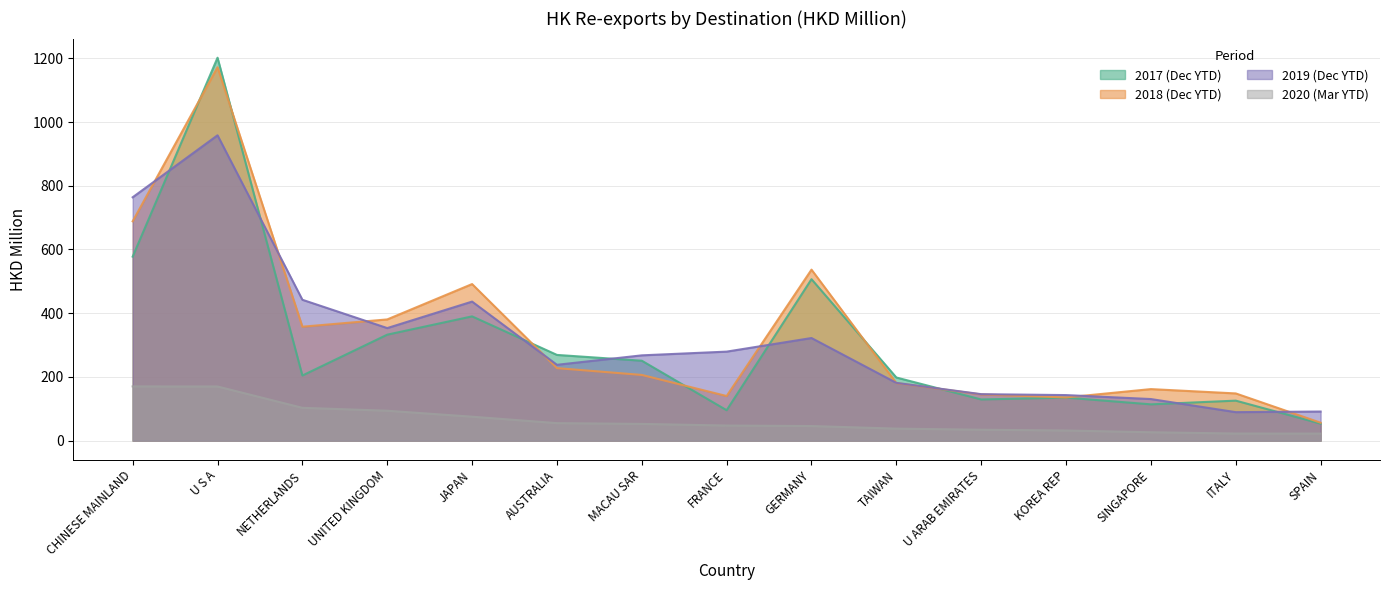

What is the sum of all 201812 values?

5028.4